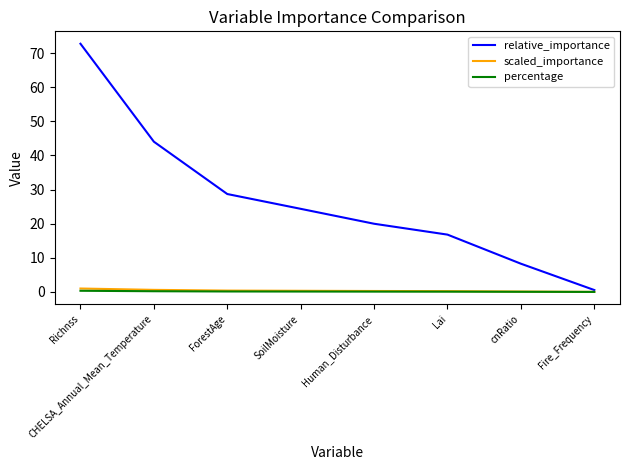

Which series has the widest spread of values?

relative_importance